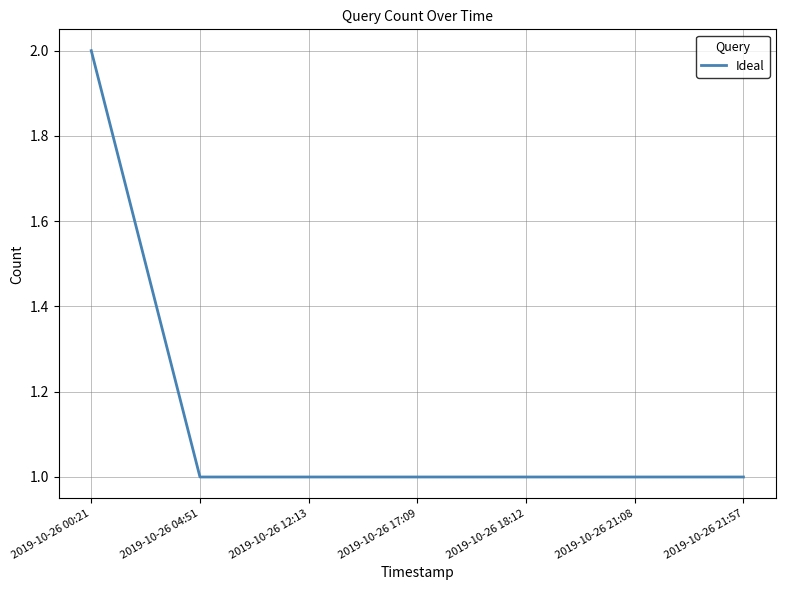

How many lines are shown in the chart?

1